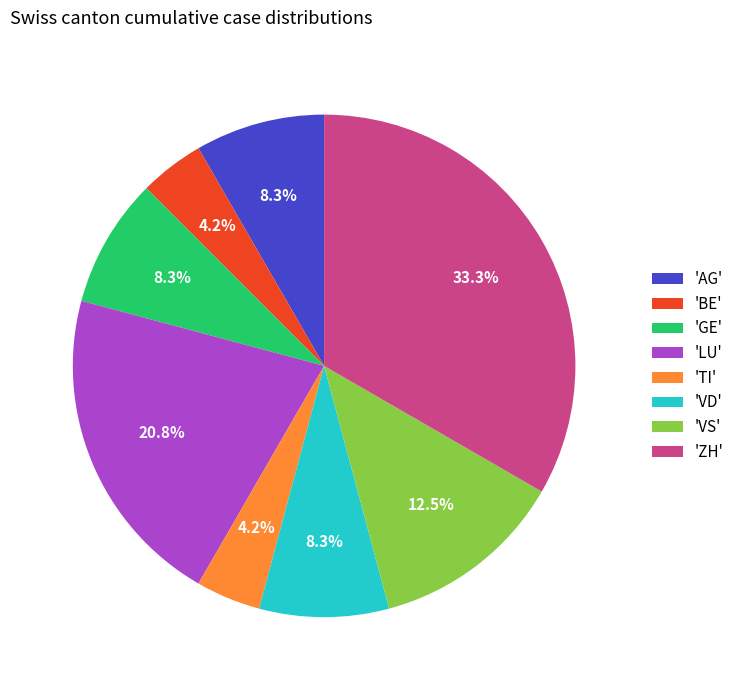

Does 'LU' represent more than half of the total?

No